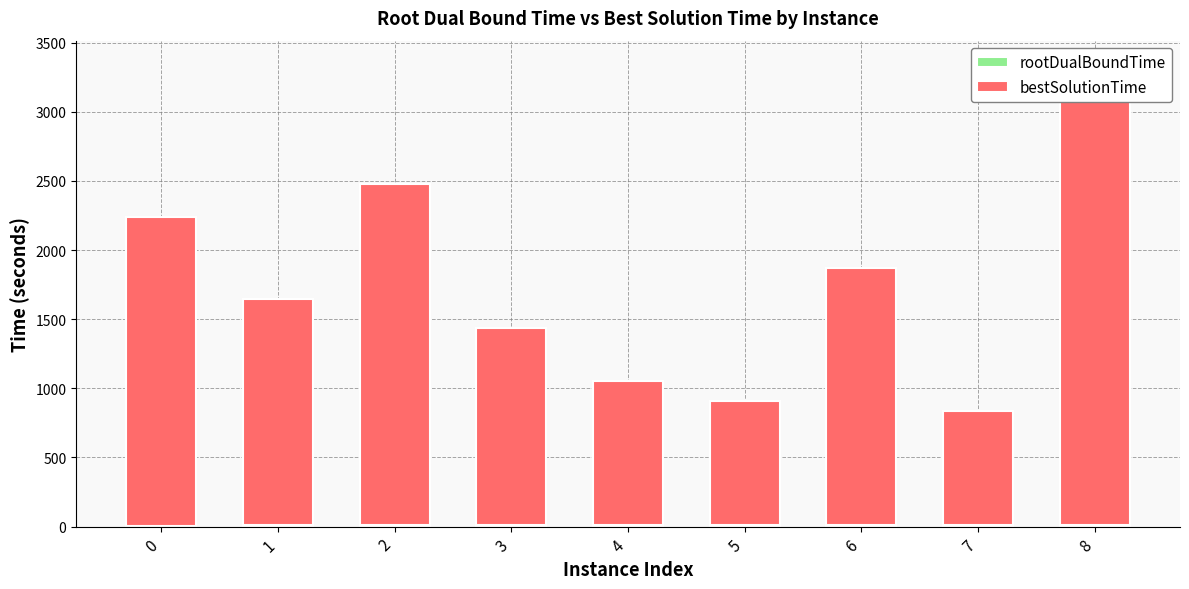

What is the sum of all bestSolutionTime values?

15734.2